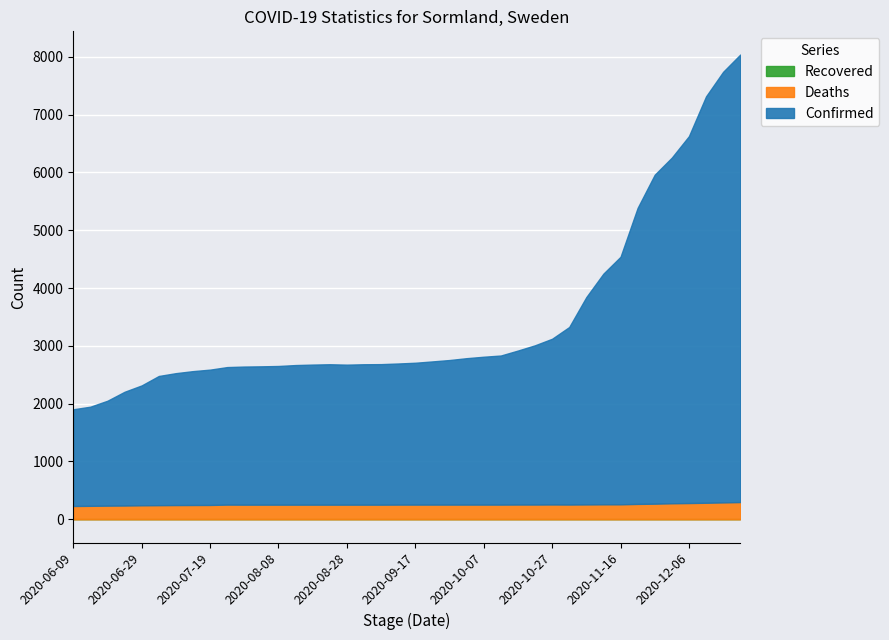

What is the minimum value for Deaths?

230